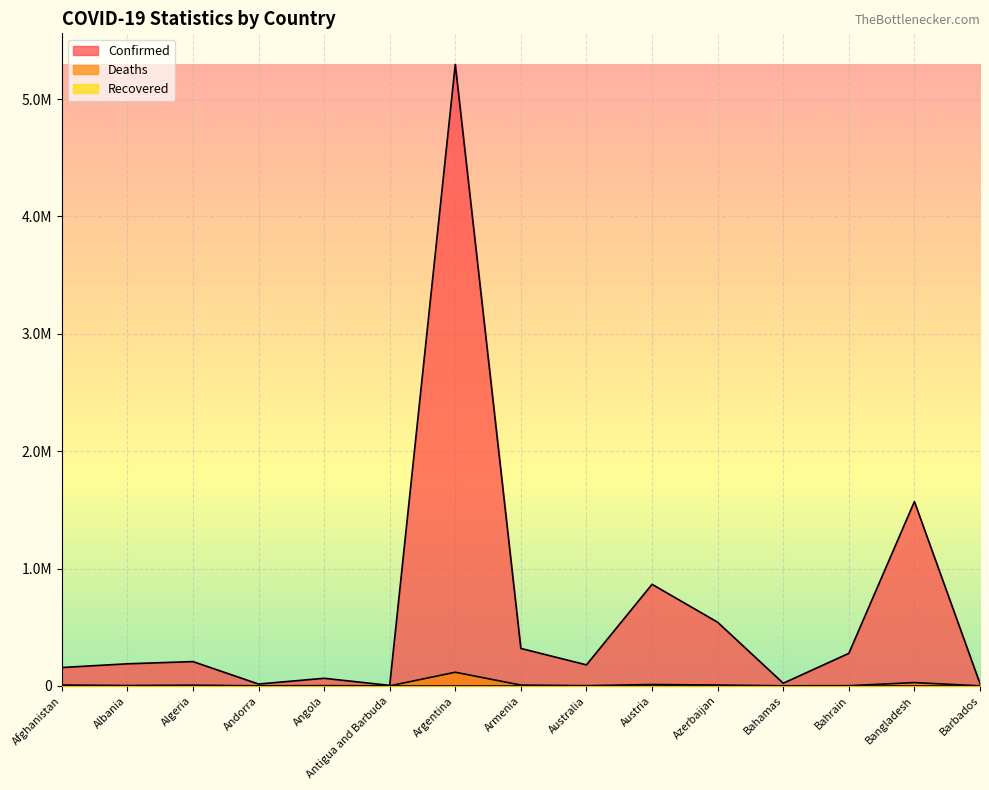

Is the value of Confirmed at Algeria greater than the value of Deaths at Azerbaijan?

Yes